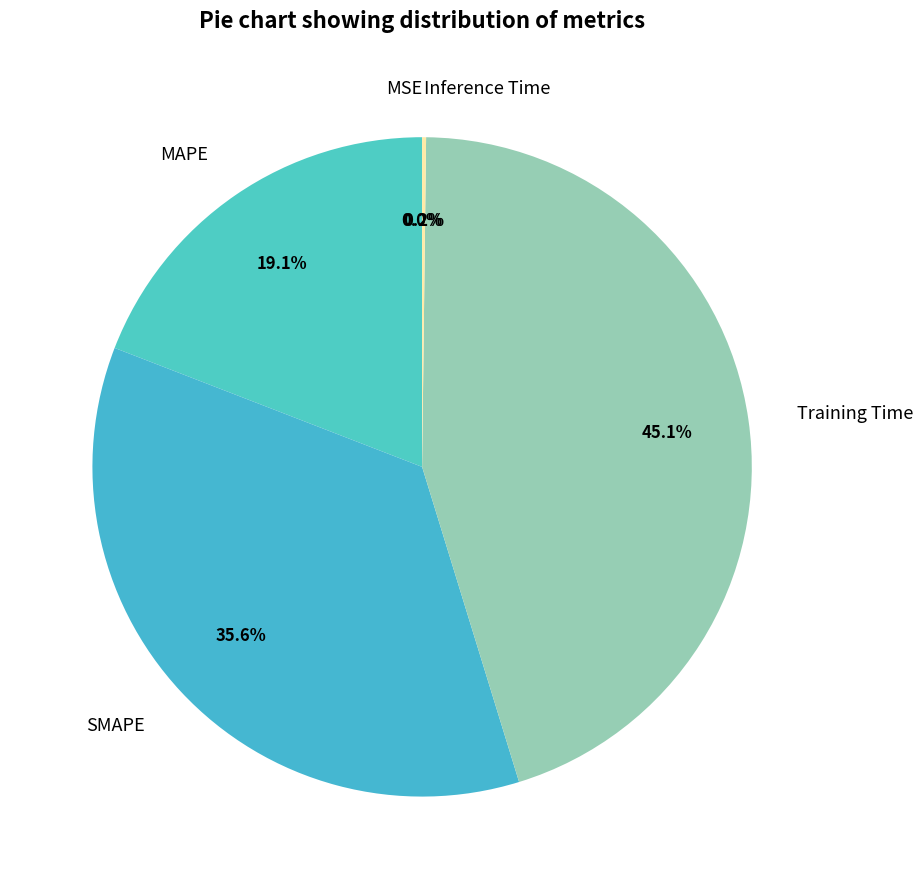

Is there any slice that represents more than half of the pie?

No